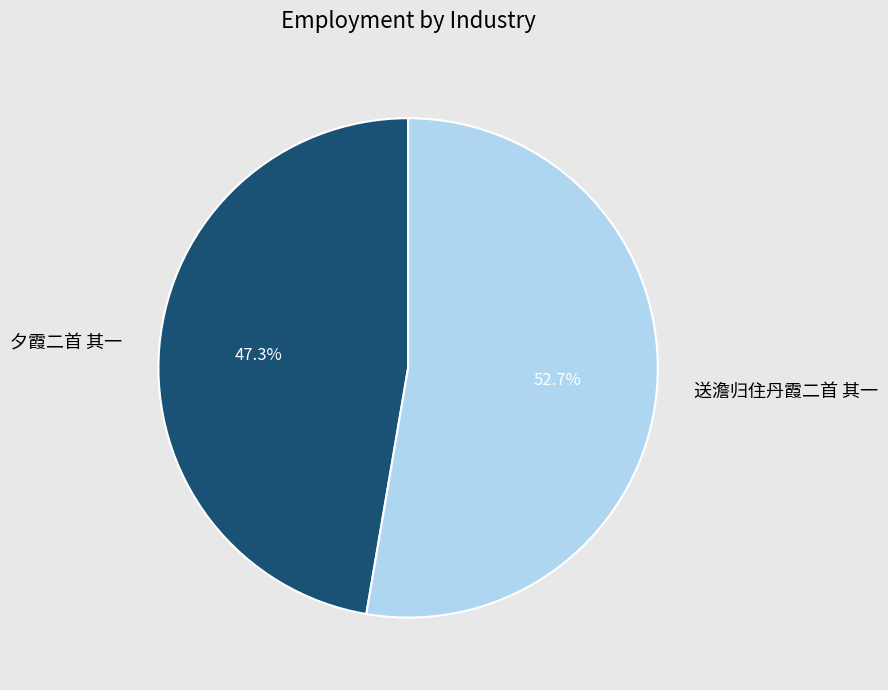

How many slices are in this pie chart?

2